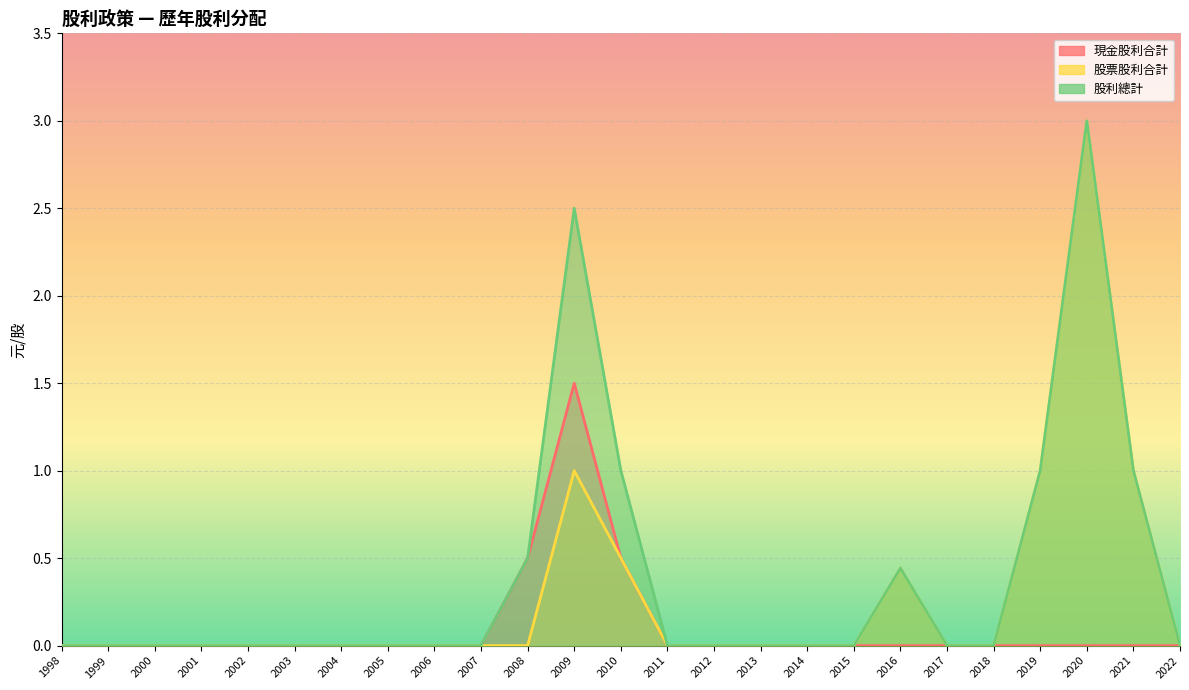

Count the number of categories in the chart.

25